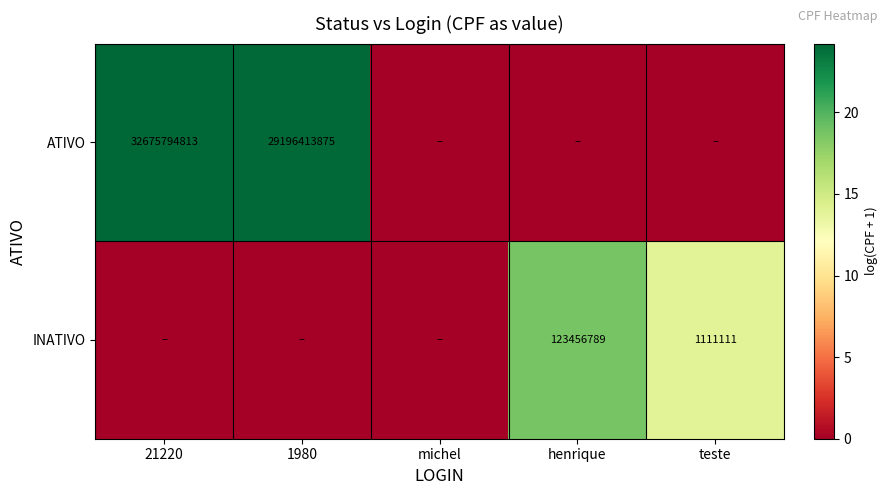

At how many categories does at least one series exceed 6?

4